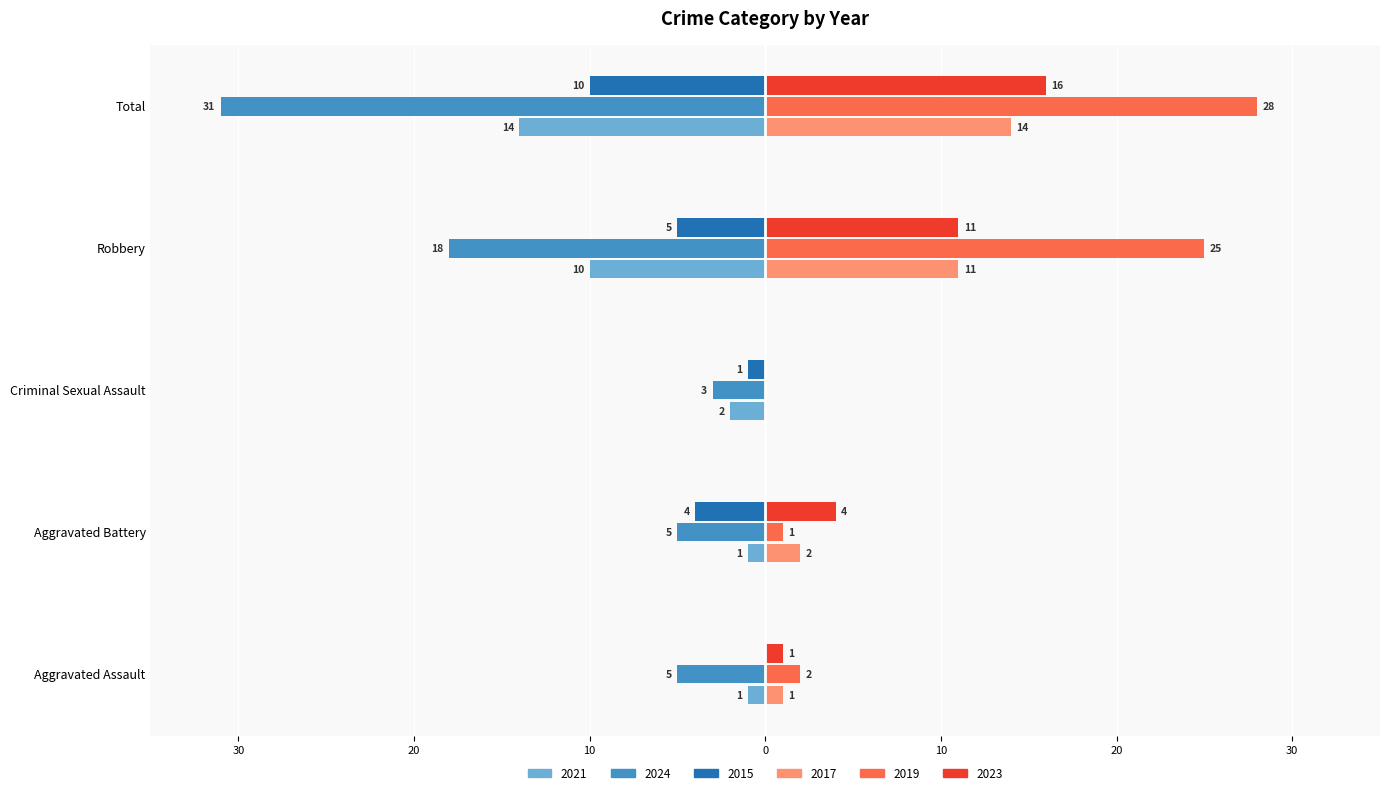

What are all the series names shown in the legend?

2021, 2024, 2015, 2017, 2019, 2023